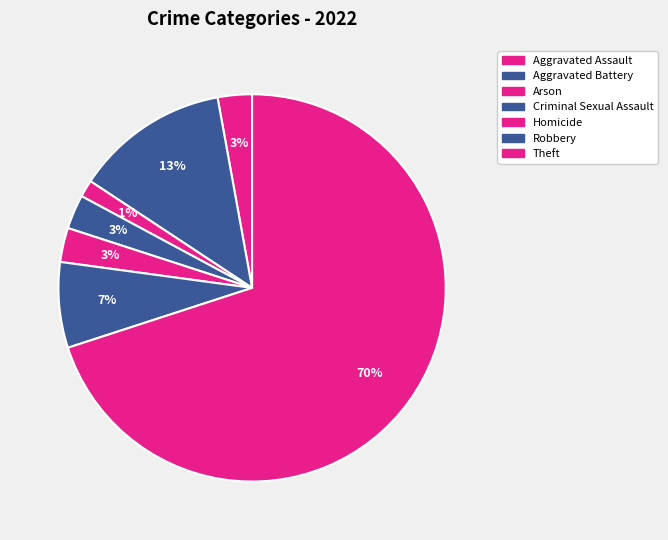

Combined, what portion of the pie is Aggravated Assault and Robbery?

10.0%